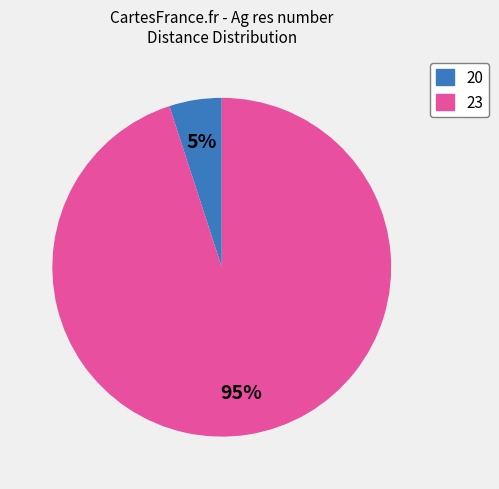

Which category has the smallest portion of the pie?

20